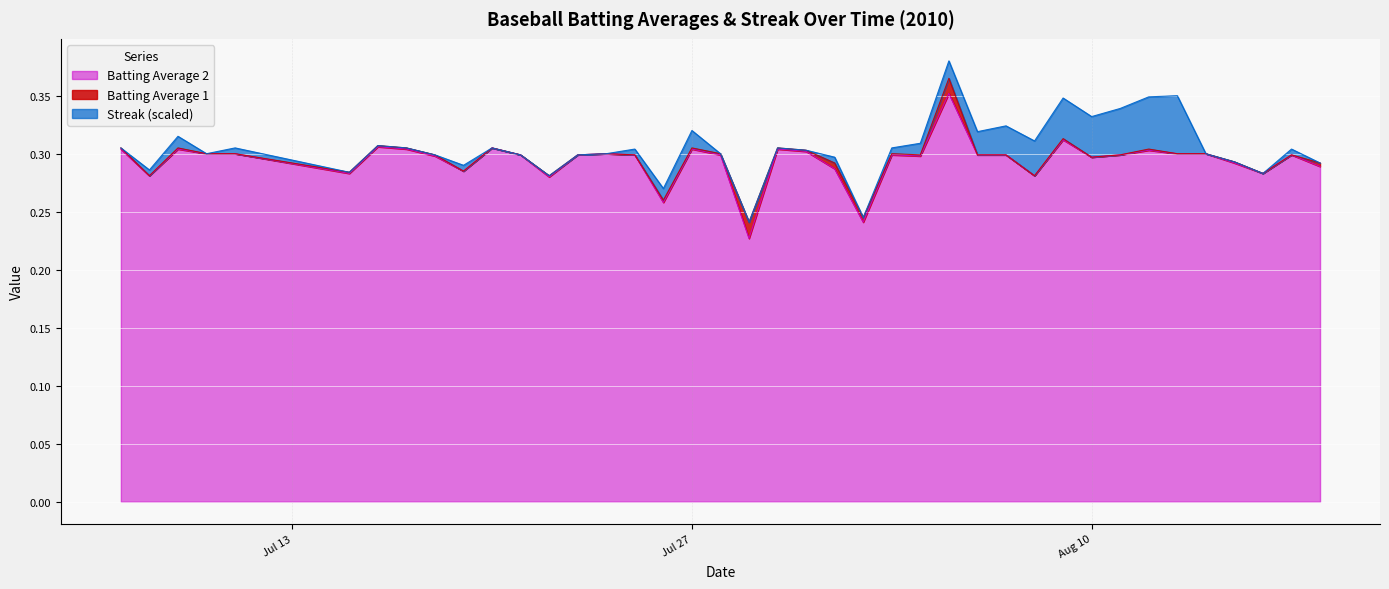

Which label corresponds to the smallest value in the chart?

2010-07-29